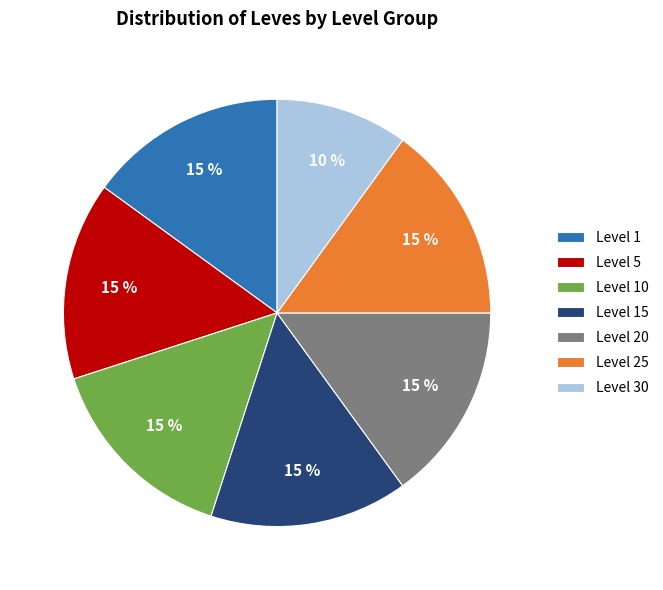

Which category has the smallest portion of the pie?

Level 30